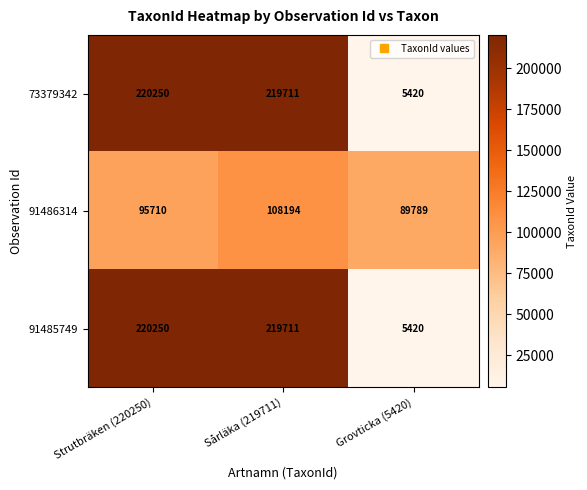

At how many categories does at least one series exceed 150584?

2